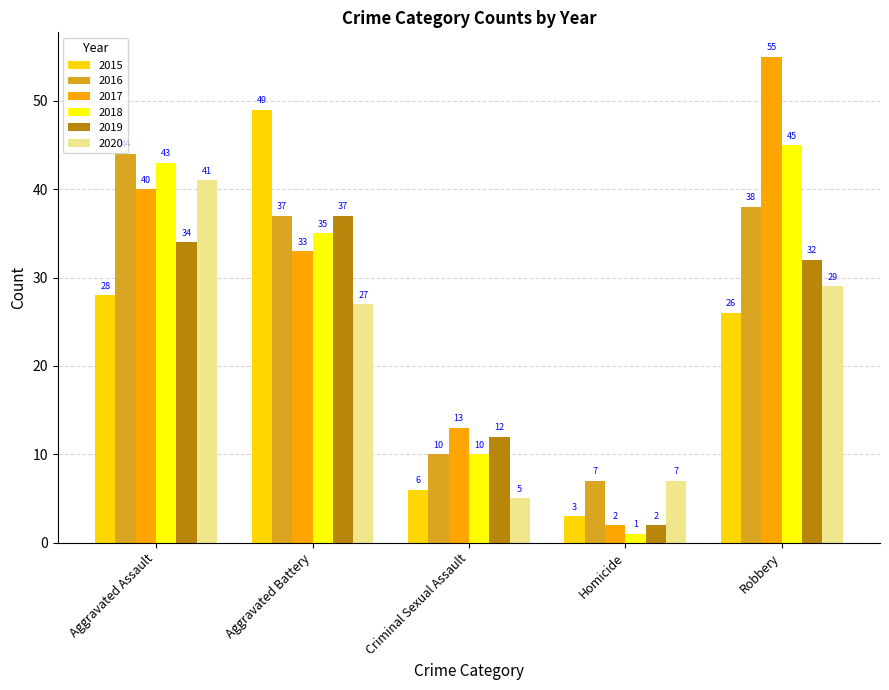

Which series has the largest total across all categories?

2017